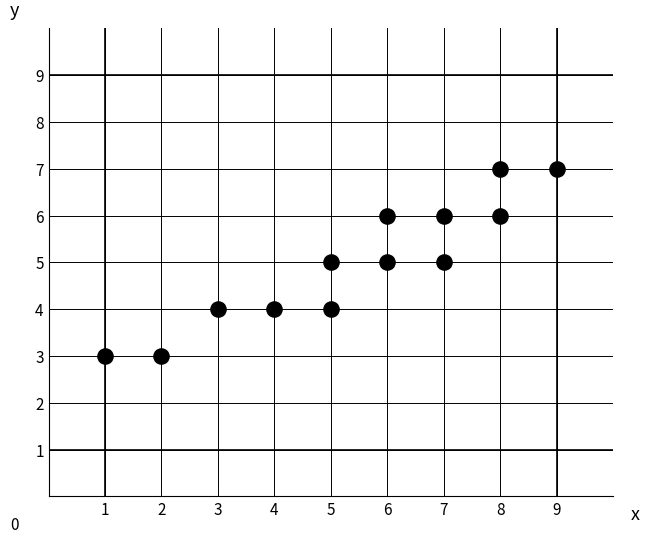

What is the range of X values (max minus min)?

8